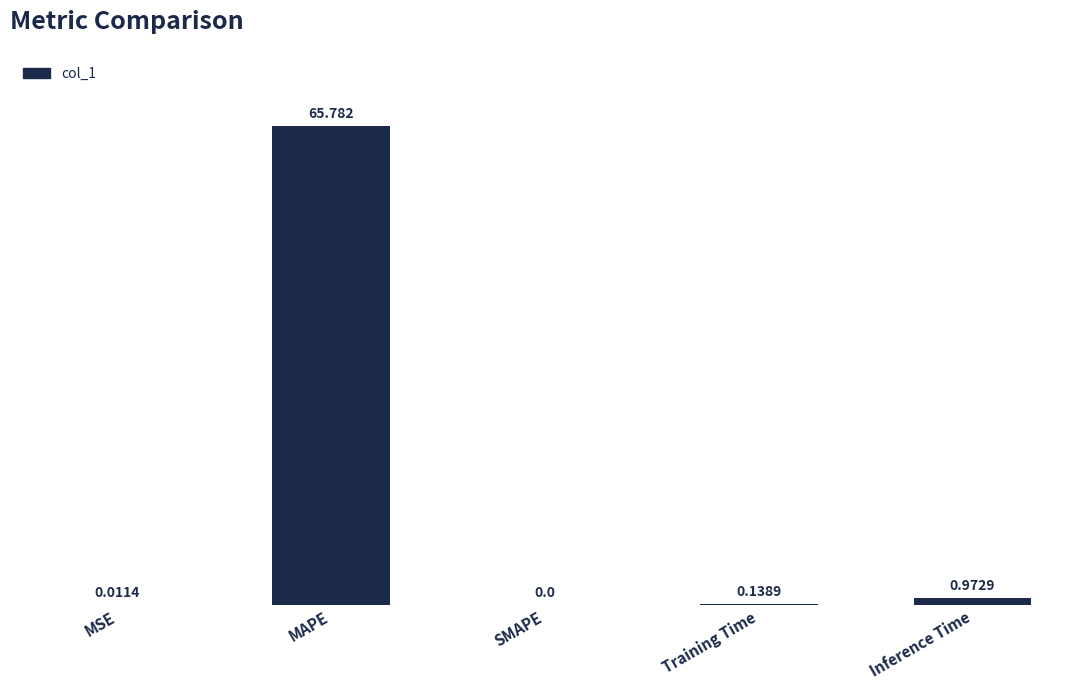

Which has a higher value, MAPE or SMAPE?

MAPE